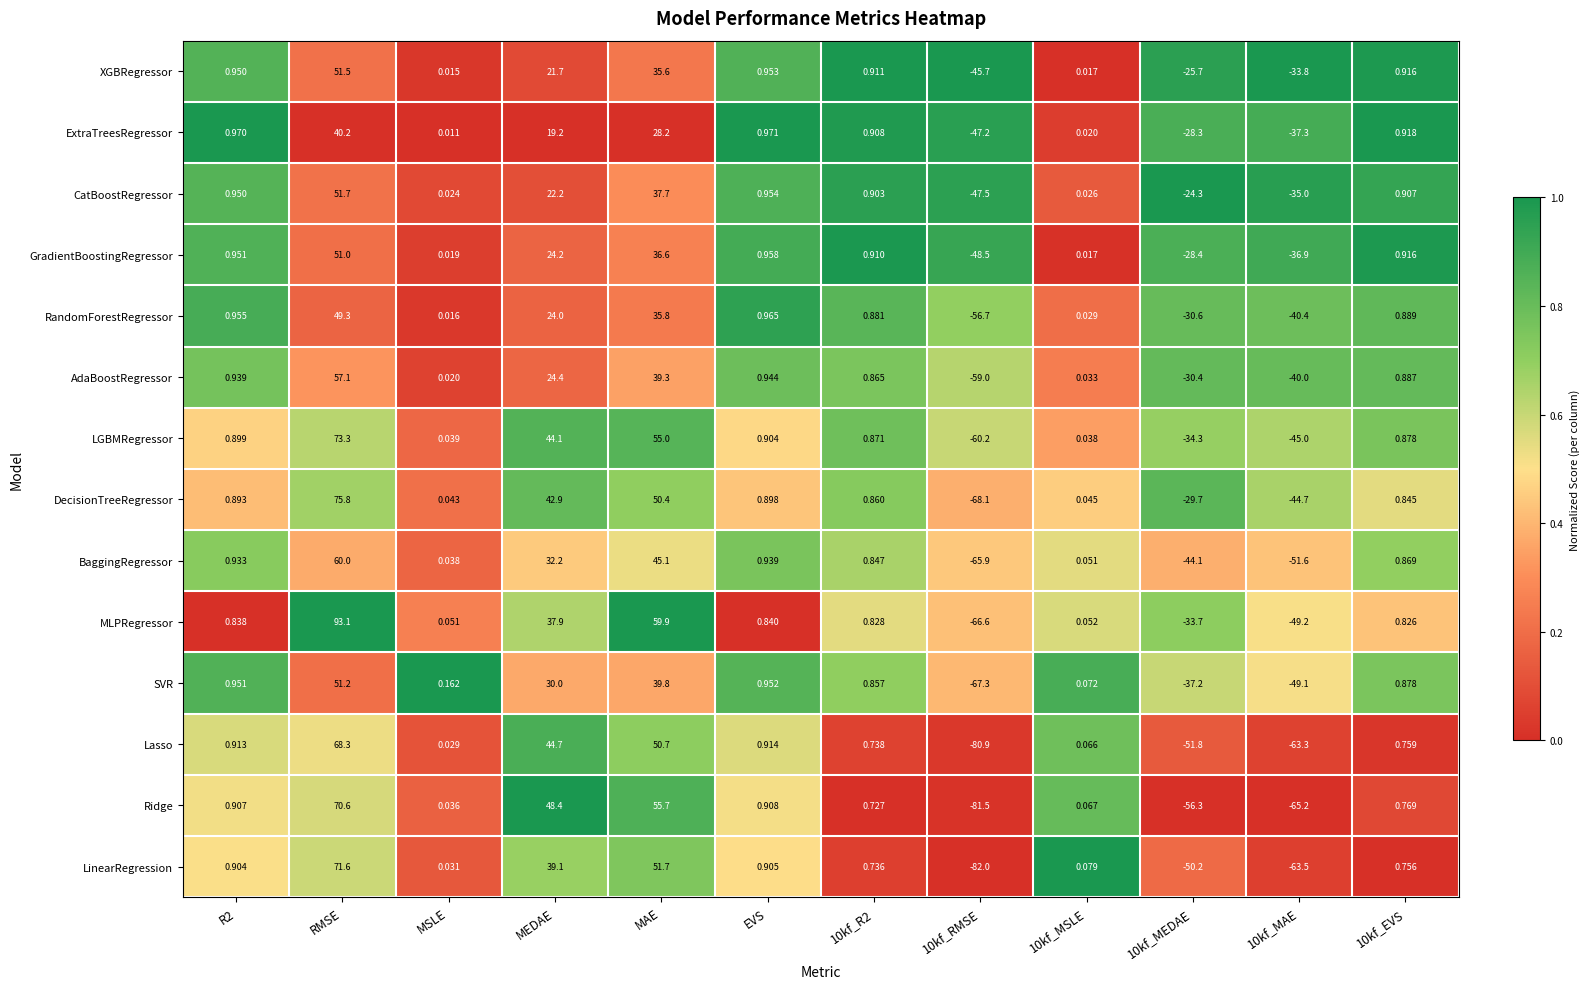

Which label corresponds to the largest value in the chart?

RMSE